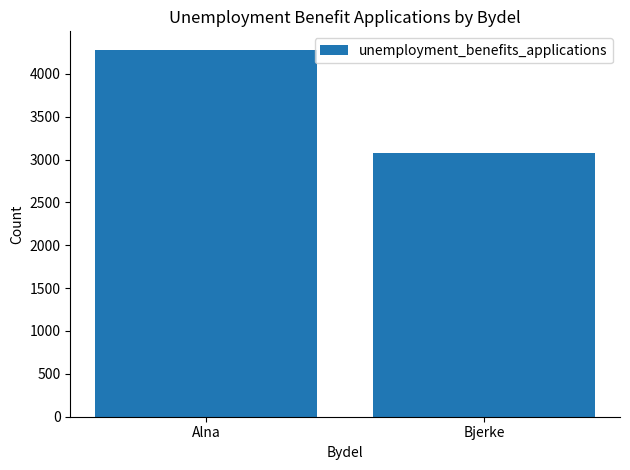

Is it true that the value at Alna is 2639?

False